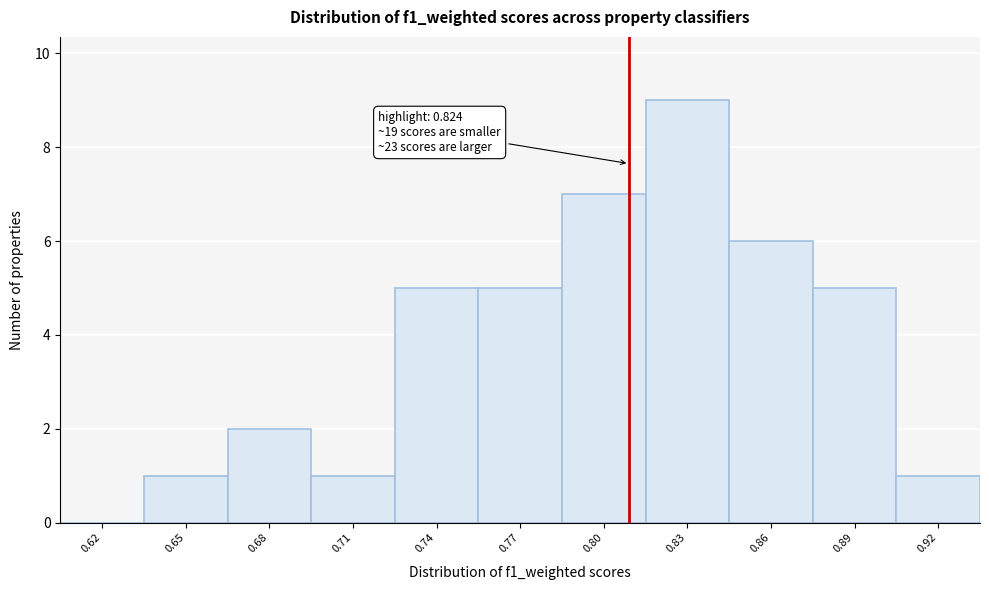

Reading right to left, extract all data points from this chart.

0.92=1	0.89=5	0.86=6	0.83=9	0.80=7	0.77=5	0.74=5	0.71=1	0.68=2	0.65=1	0.62=0